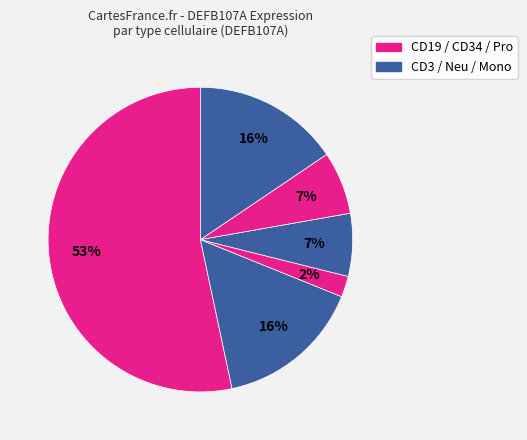

How many segments does this pie chart have?

6